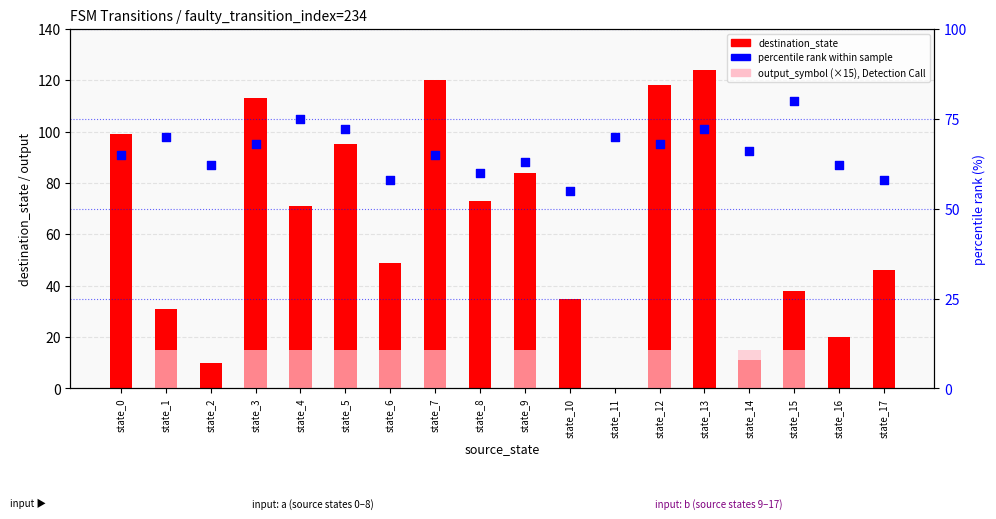

At which category is the sum across all series the highest?

state_12